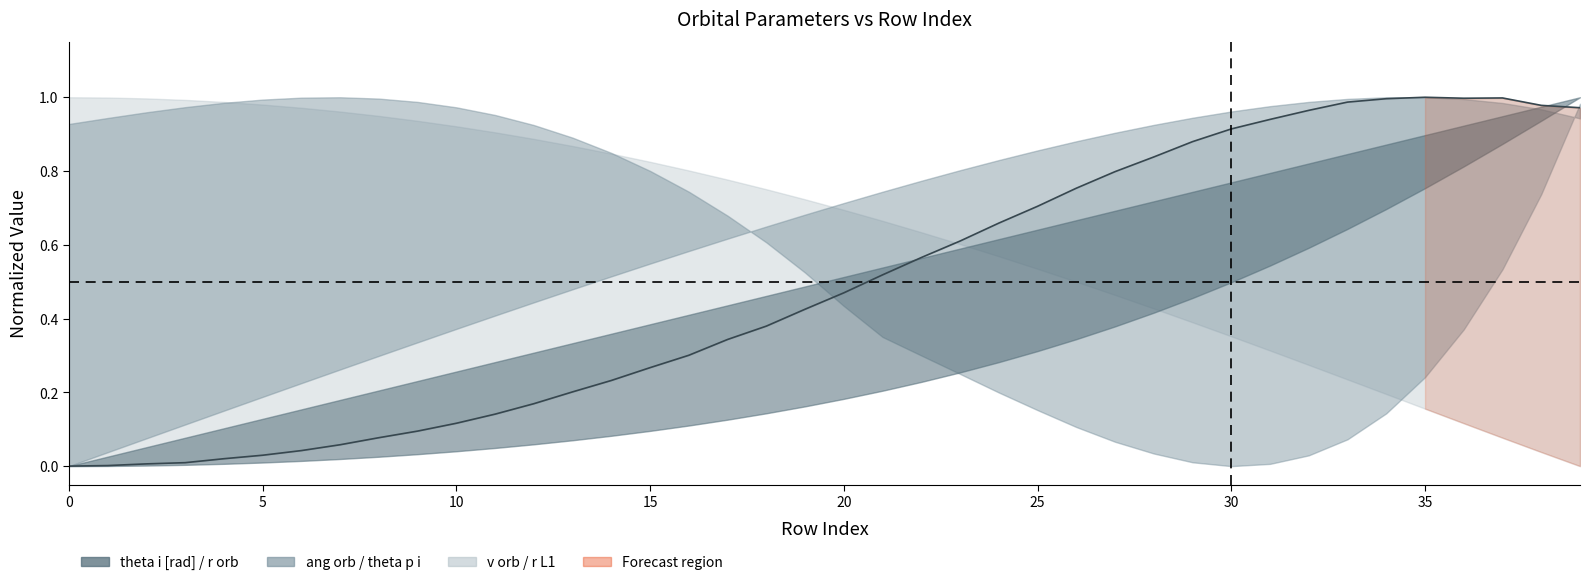

What is the label of the 40th point from the left?

39